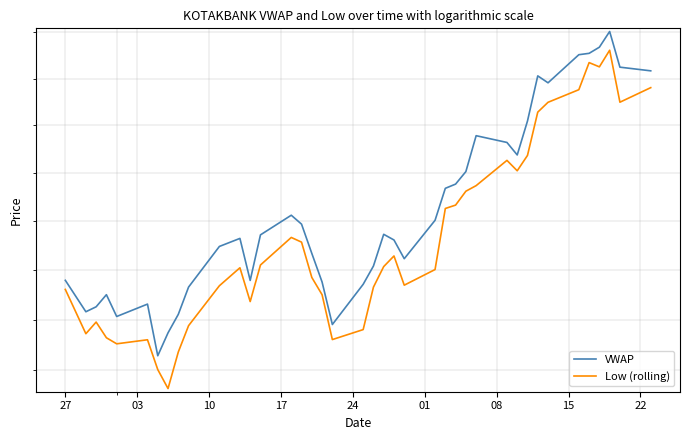

Does the chart have visible grid lines?

Yes